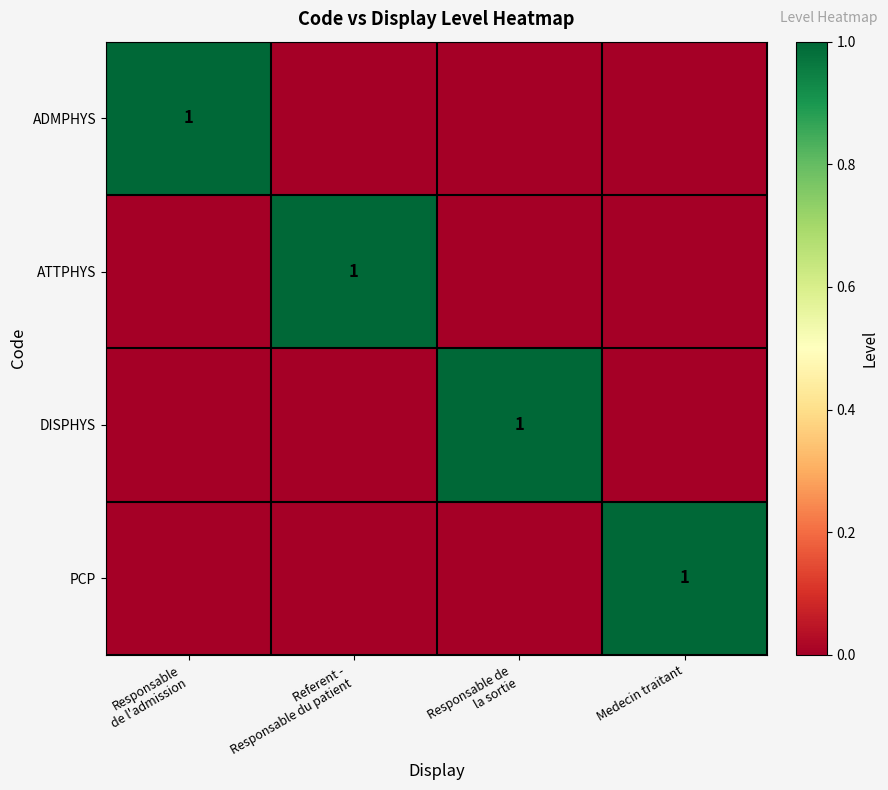

Which label corresponds to the smallest value in the chart?

Referent -
Responsable du patient